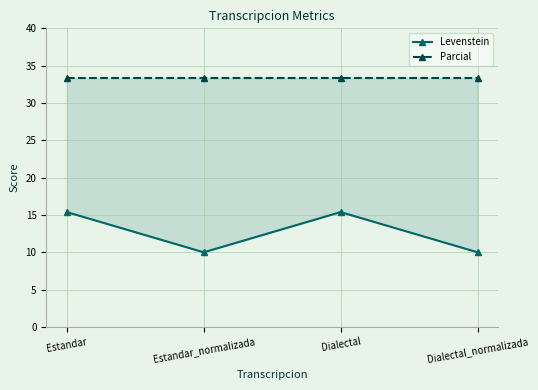

True or false: Levenstein has a value of 10.0 at Dialectal_normalizada.

True